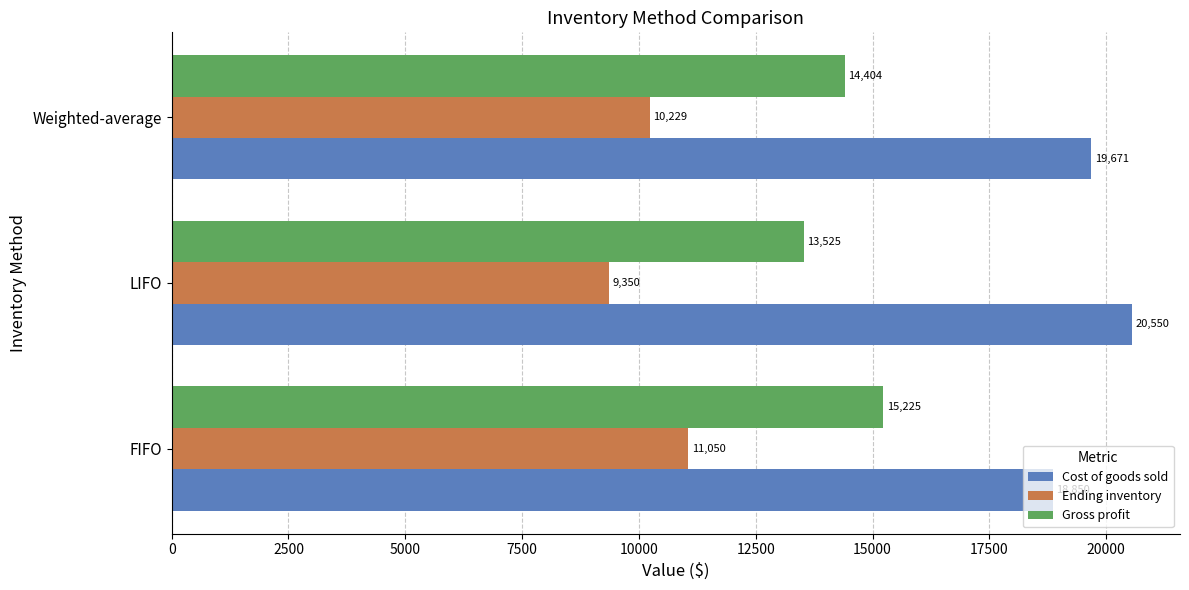

How many values in the Gross profit series are below 14403?

1